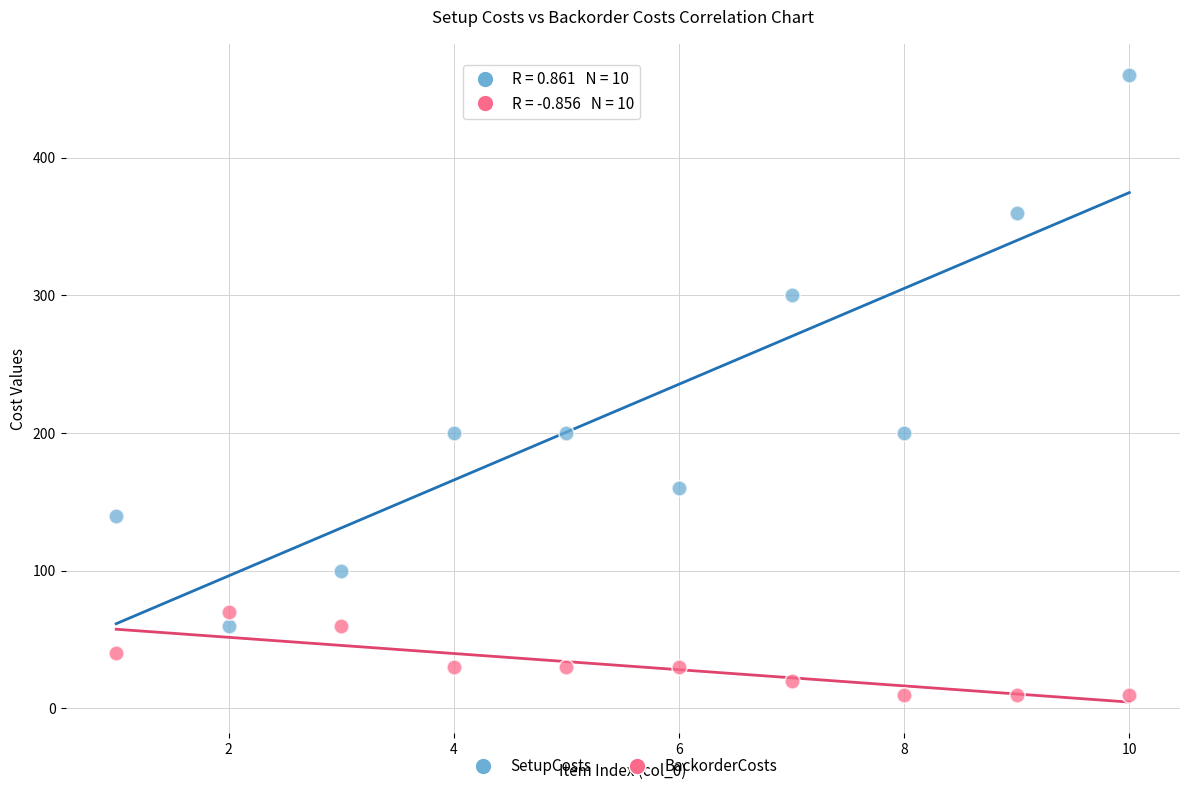

Which series contains the highest Y value?

SetupCosts